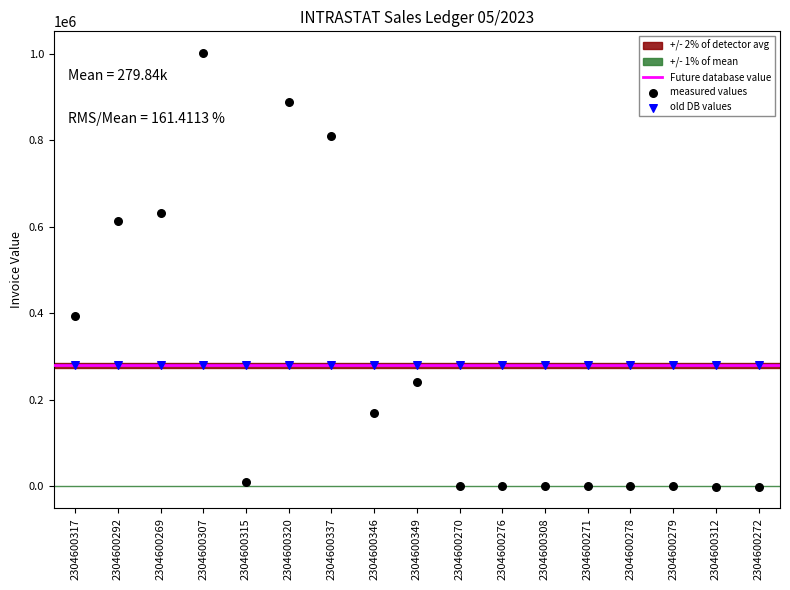

Which series contains the highest Y value?

measured values